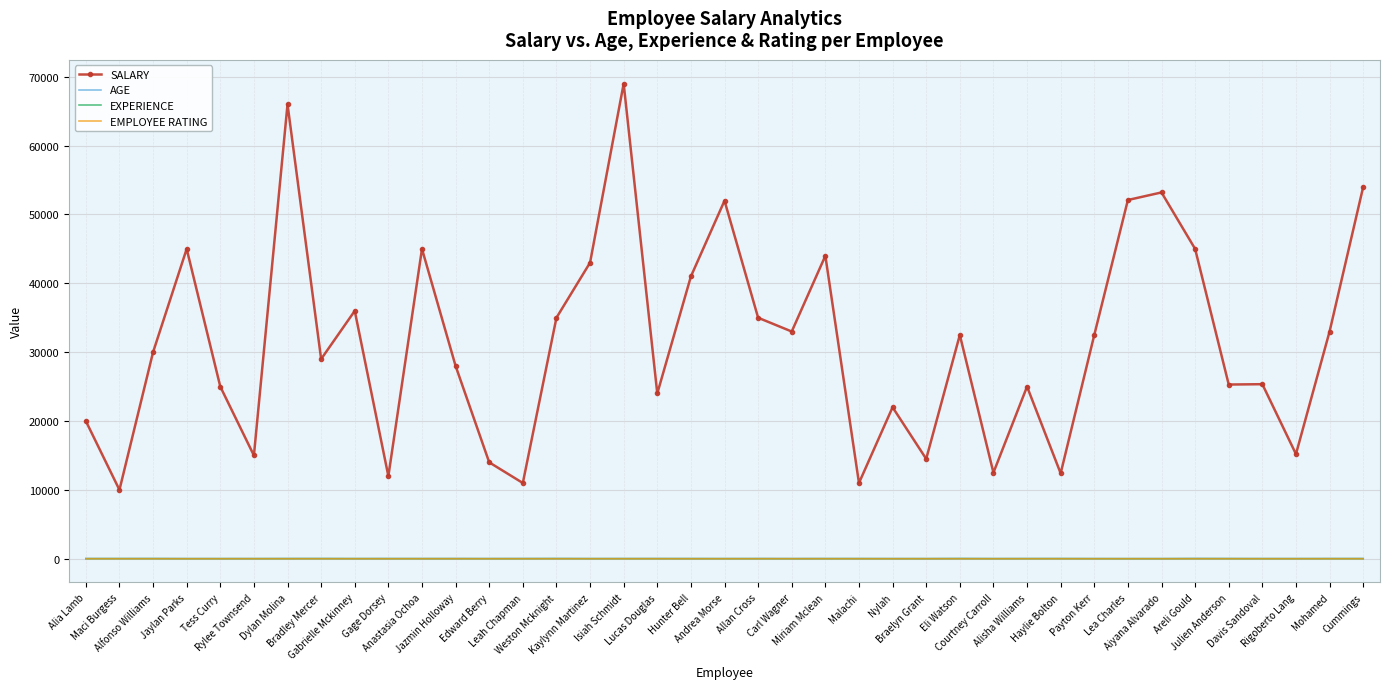

What position from the left is Gabrielle Mckinney?

9